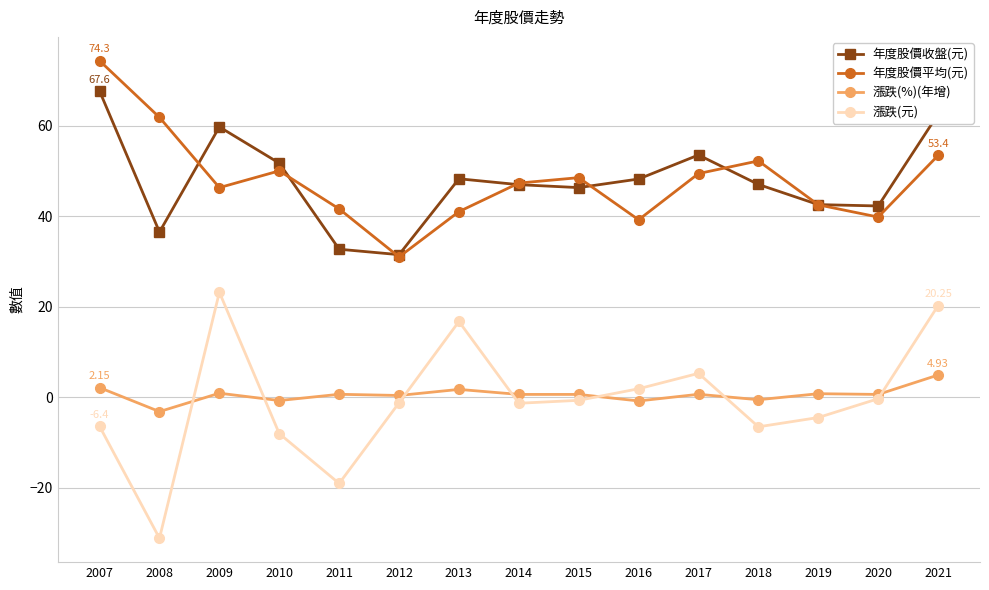

Which category has the highest value across all series?

2007